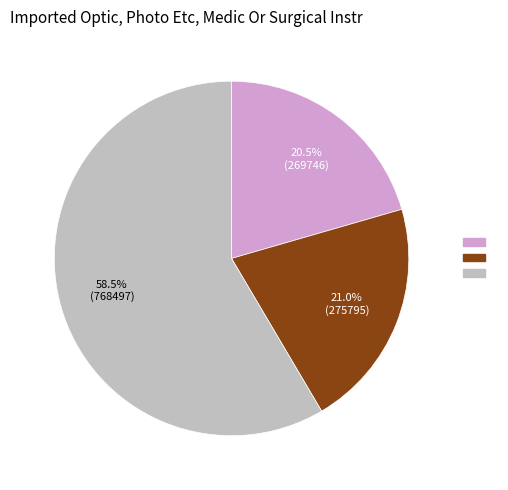

Count the number of slices in the pie.

3